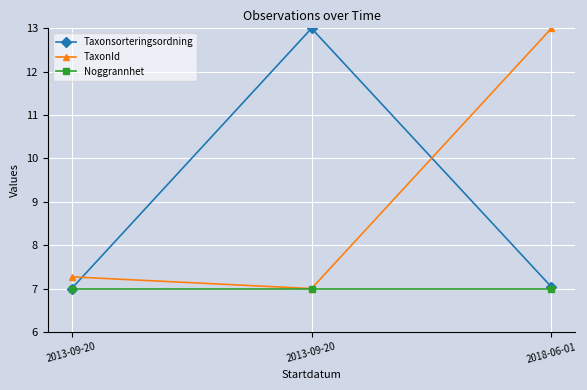

Rank the series at 2018-06-01 from highest to lowest value.

TaxonId, Taxonsorteringsordning, Noggrannhet